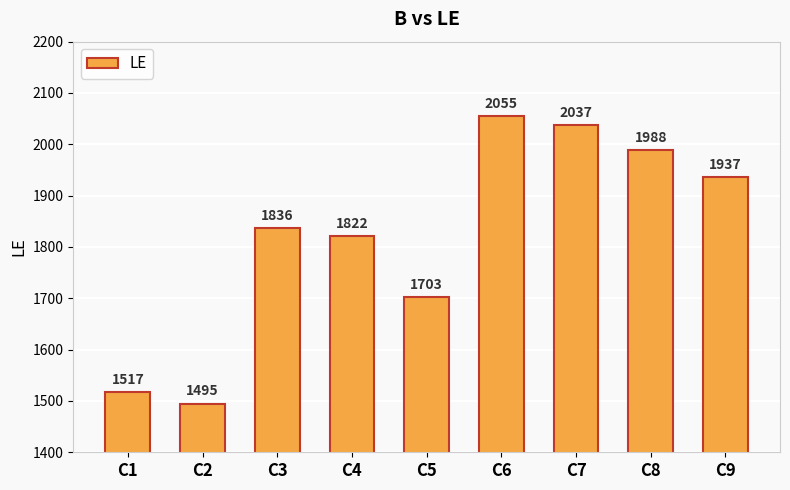

True or false: the data shows 2055 at C6.

True